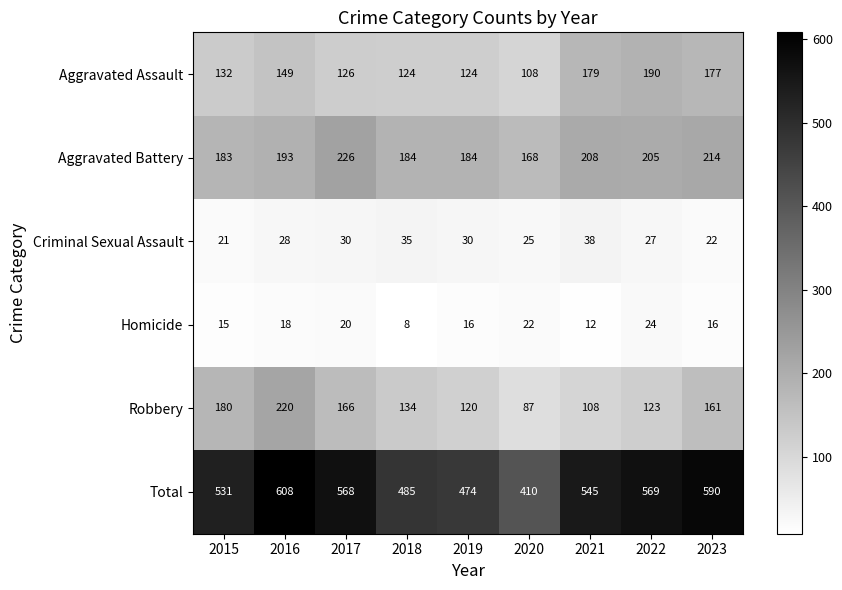

Between 2018 and 2023, which series saw the biggest shift?

Total